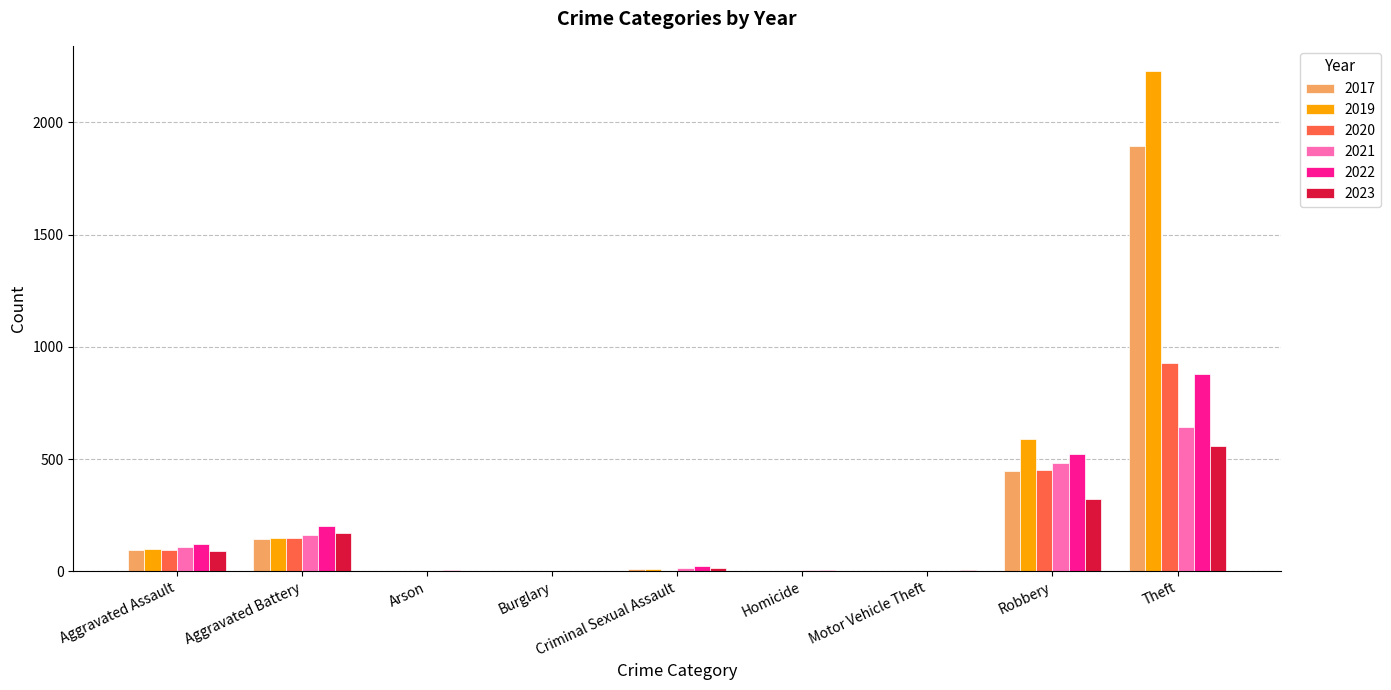

True or false: 2023 has a value of 53 at Aggravated Battery.

False